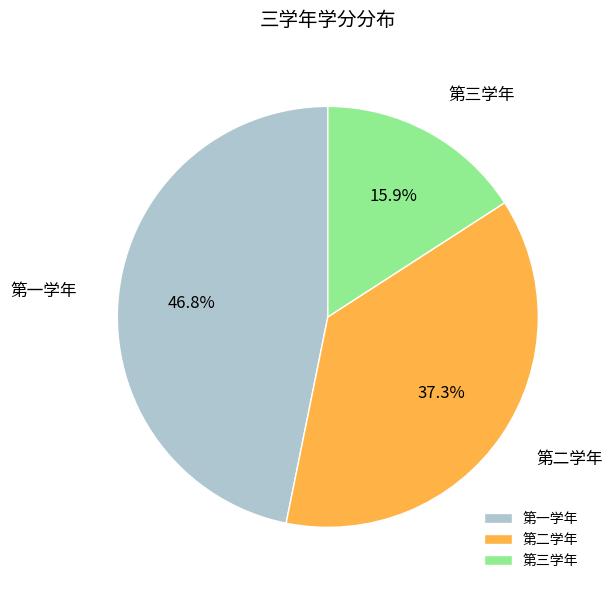

Is it true that 第一学年 is 57% of the pie?

False